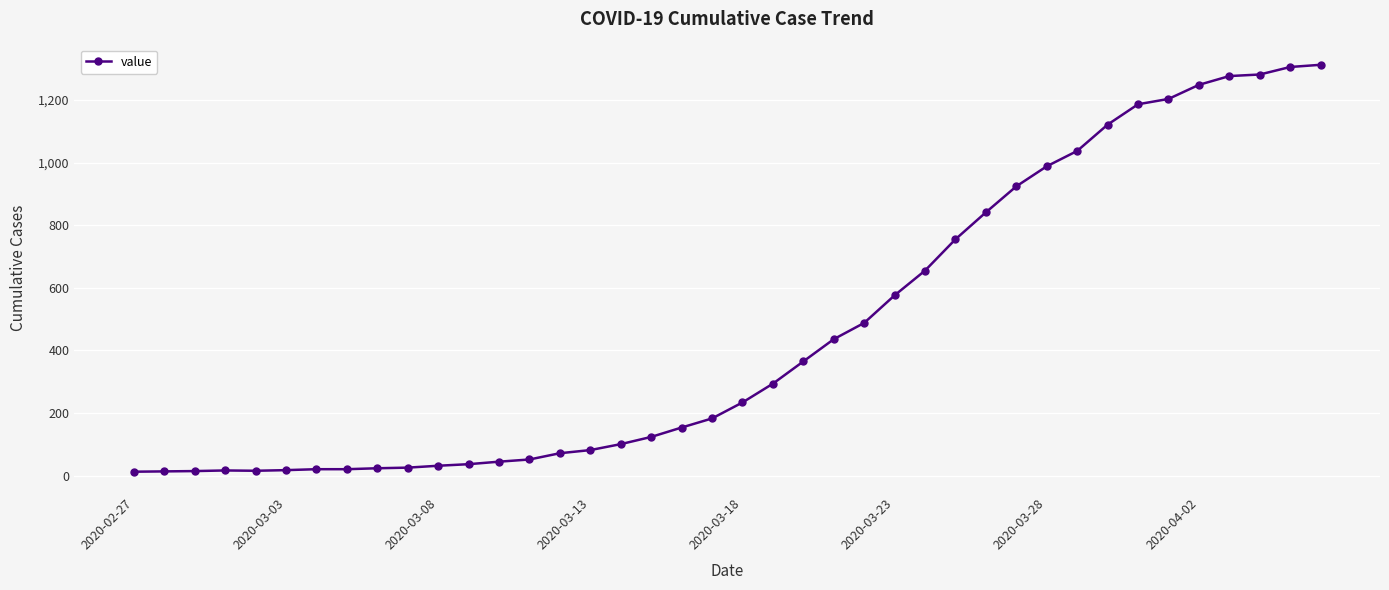

What is the maximum value shown in the chart?

1312